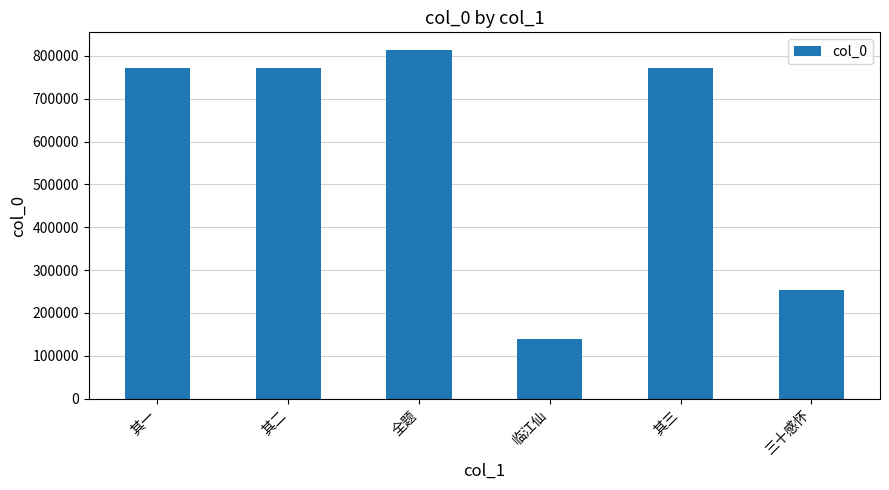

What is the ratio of the value at 全题 to the value at 其一?

1.1